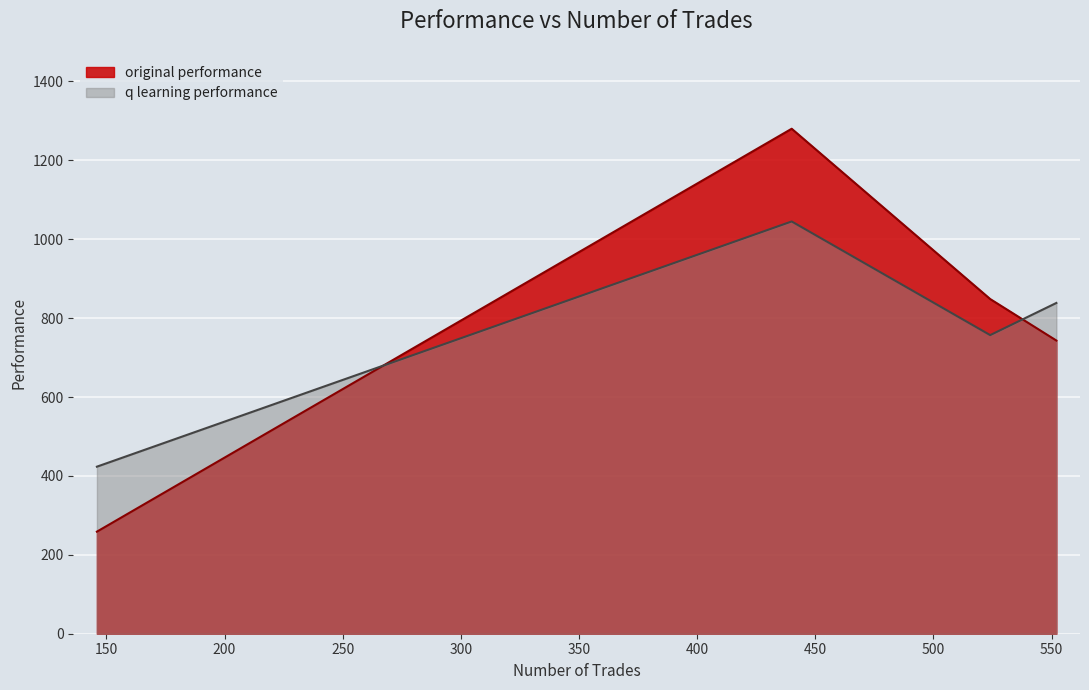

What are all the series names shown in the legend?

original performance, q learning performance